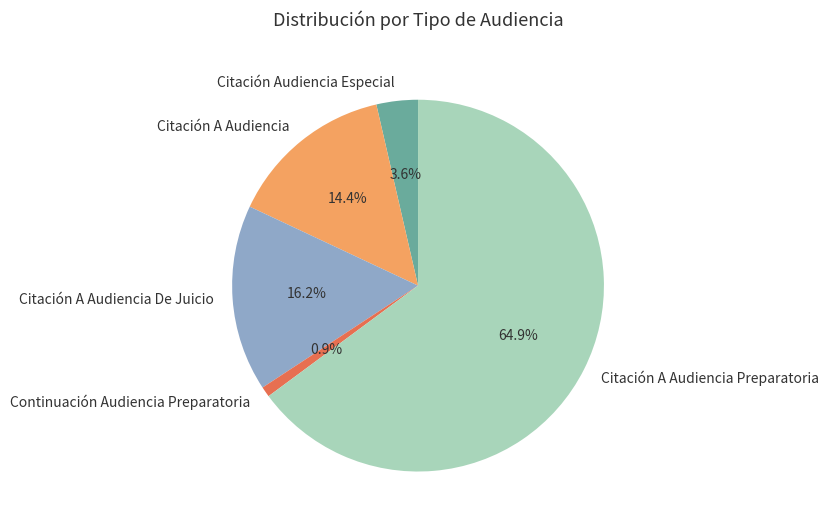

What percentage is NOT represented by Continuación Audiencia Preparatoria?

99.1%